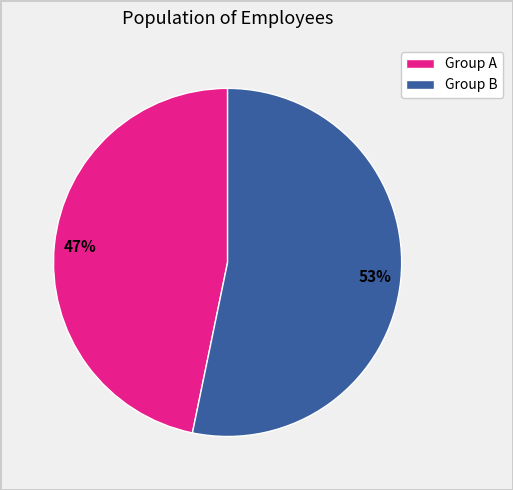

Is there a majority slice in this chart?

Yes